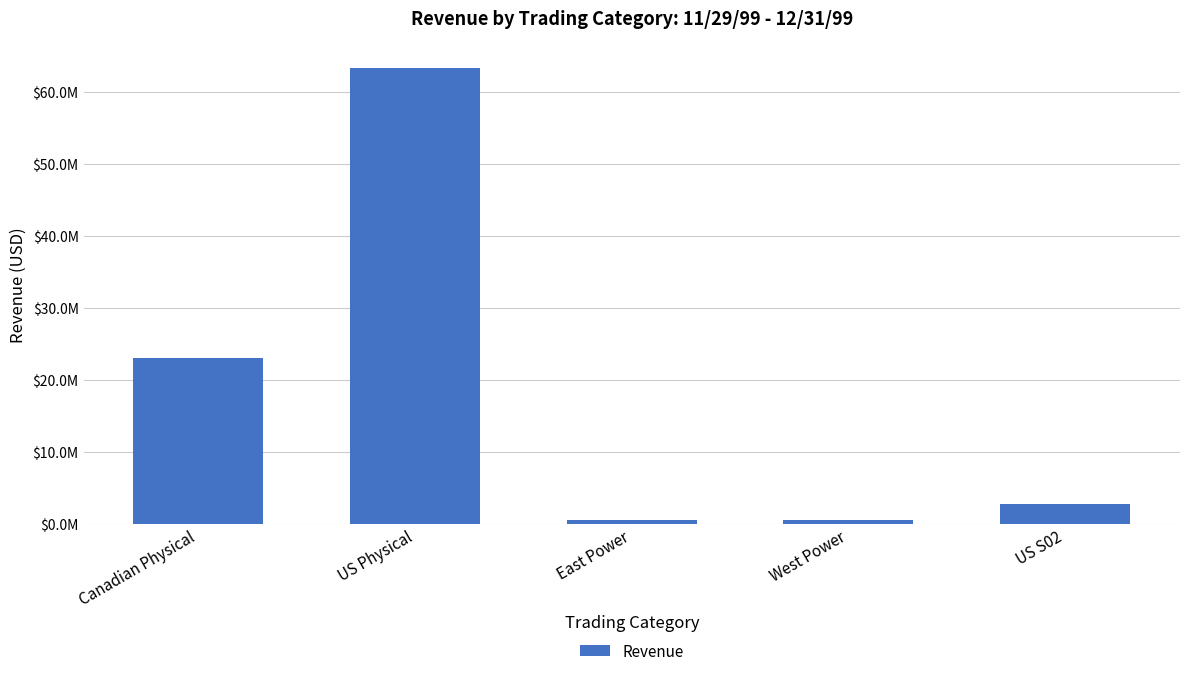

Does the chart contain any negative values?

No